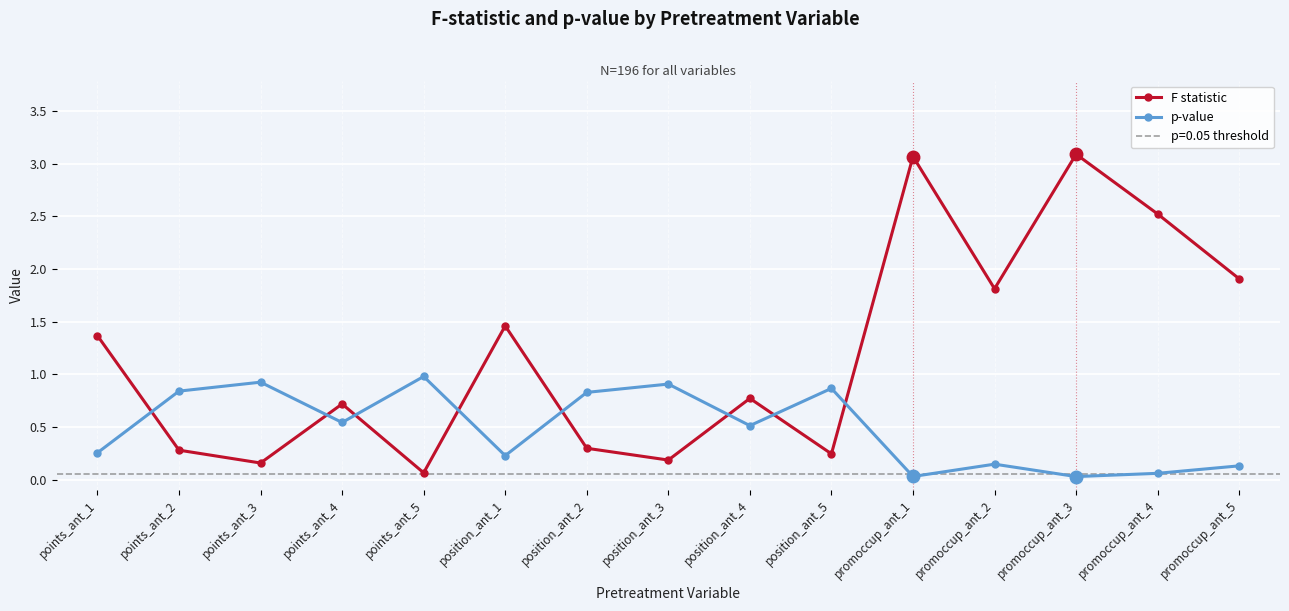

At which label is F statistic closest to 1?

position_ant_4